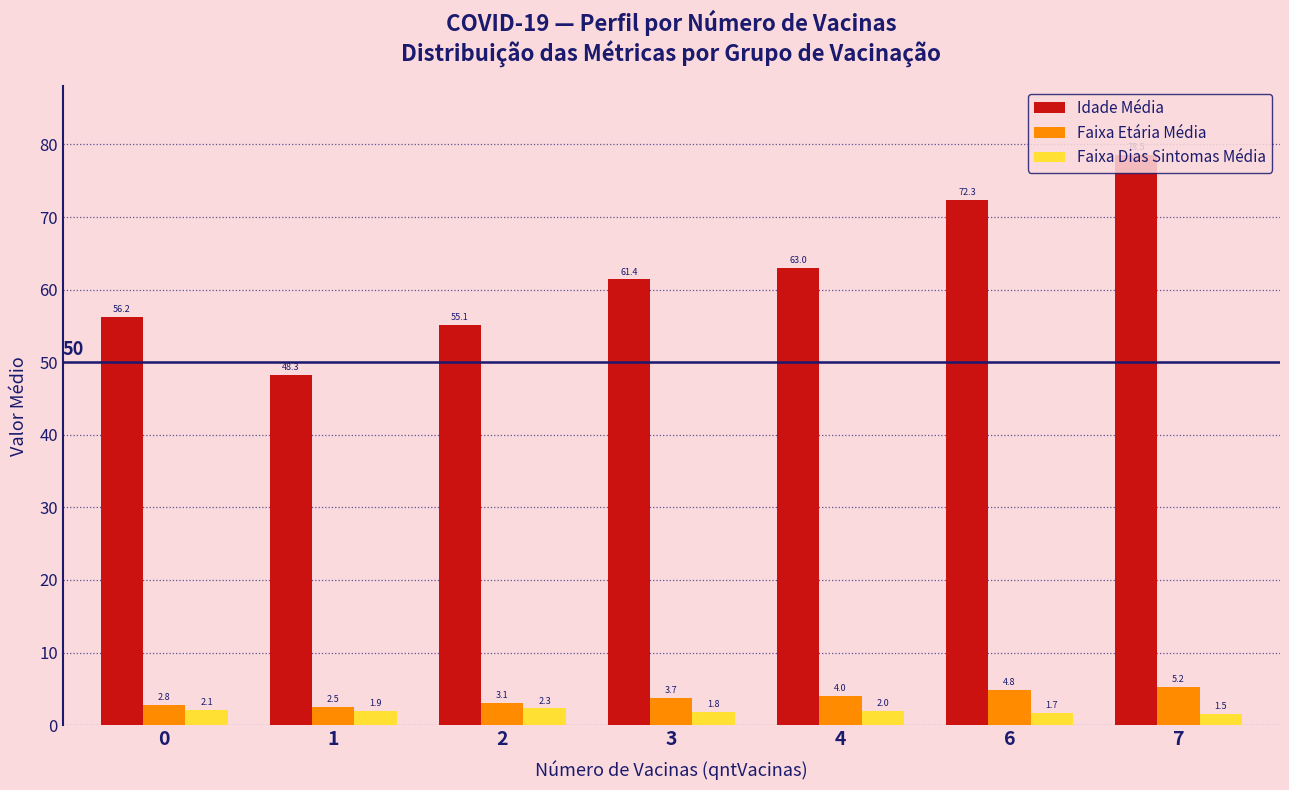

True or false: Faixa Etária Média has a value of 5.2 at 7.

True